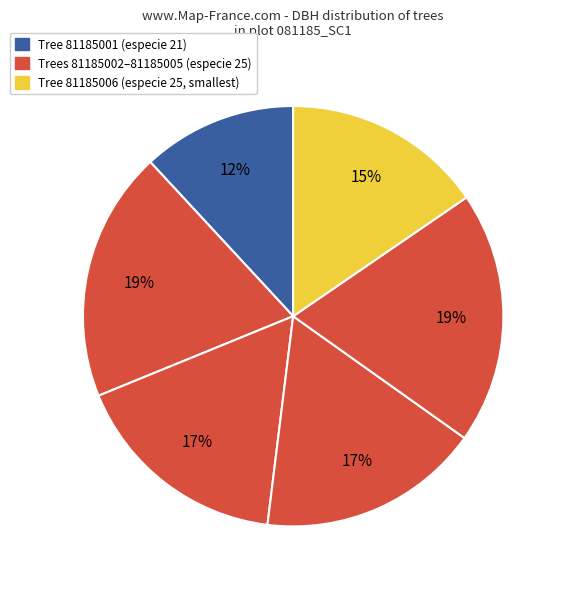

Which slice is the smallest?

81185001